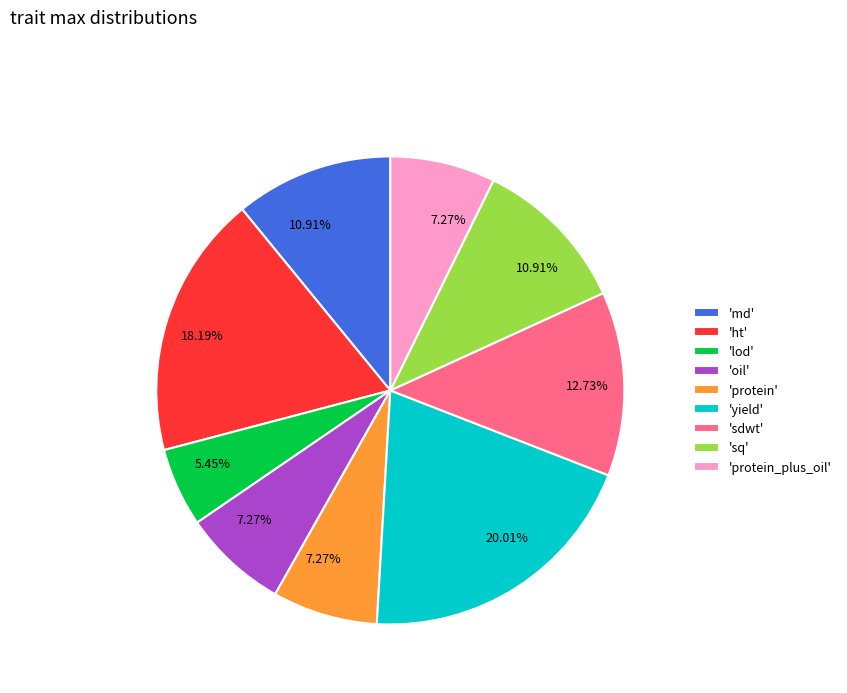

Which category has the biggest portion of the pie?

'yield'